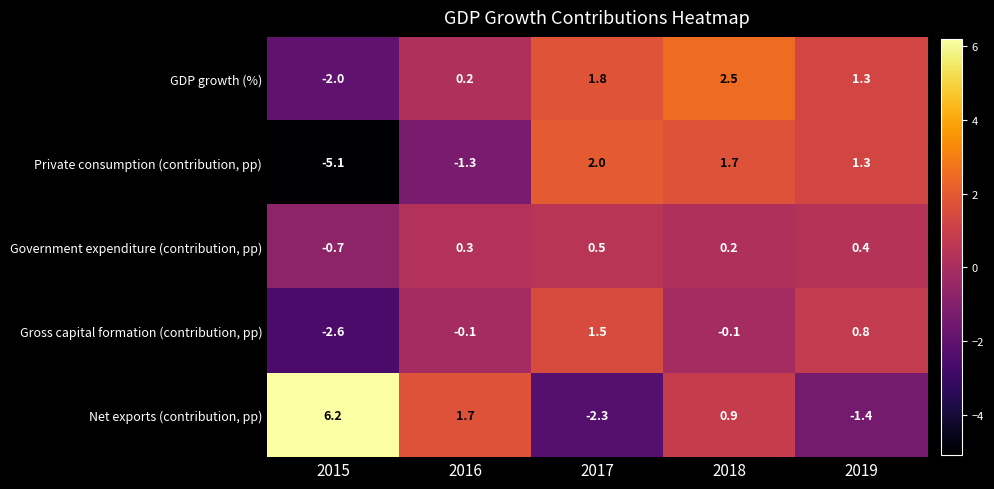

At 2018, list the series in order from smallest to largest.

Gross capital formation (contribution, pp), Government expenditure (contribution, pp), Net exports (contribution, pp), Private consumption (contribution, pp), GDP growth (%)